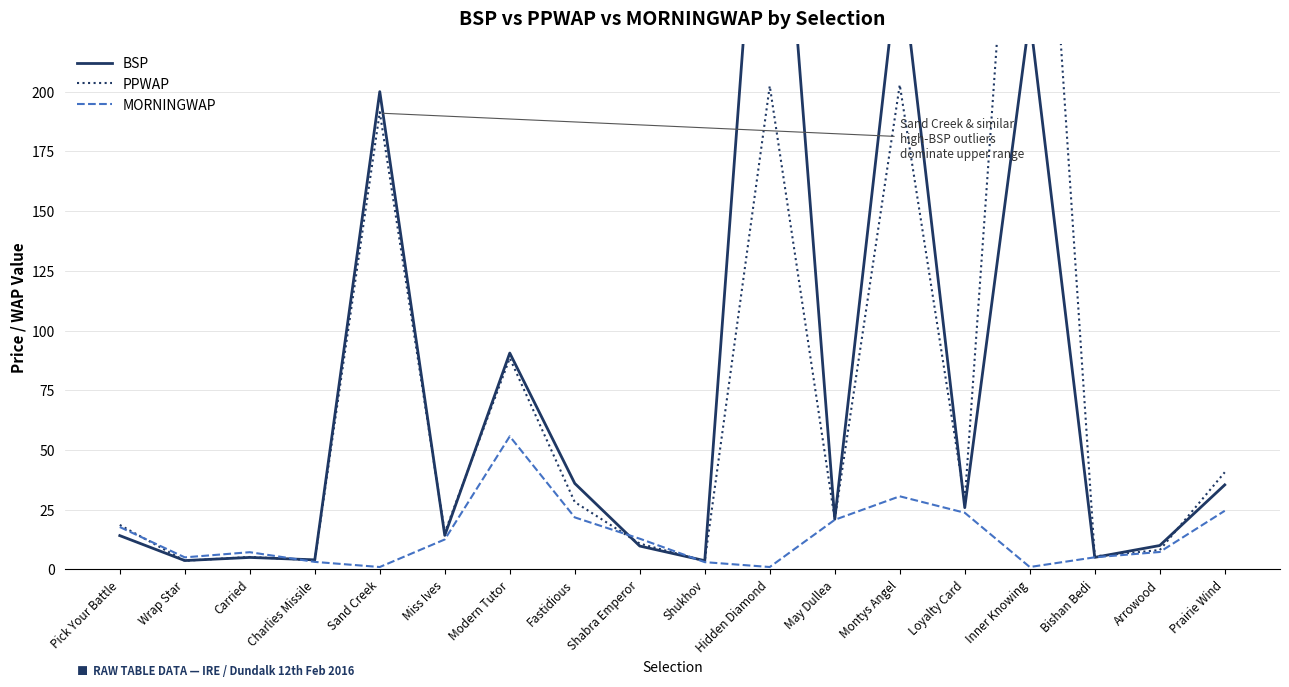

Which has a higher value, Carried or Inner Knowing?

Inner Knowing